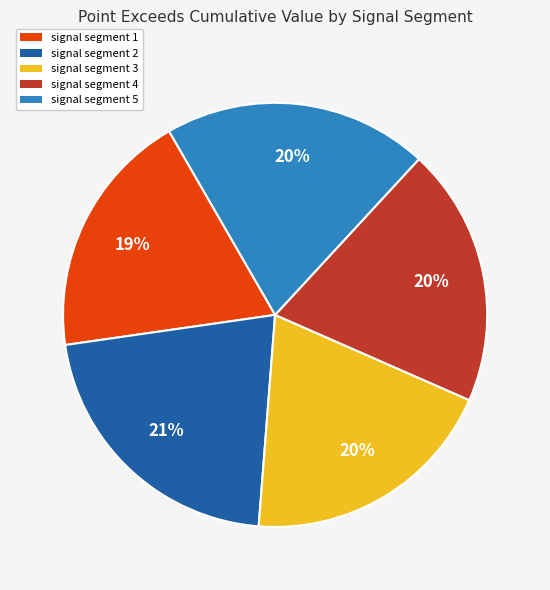

Which category has the biggest portion of the pie?

signal segment 2